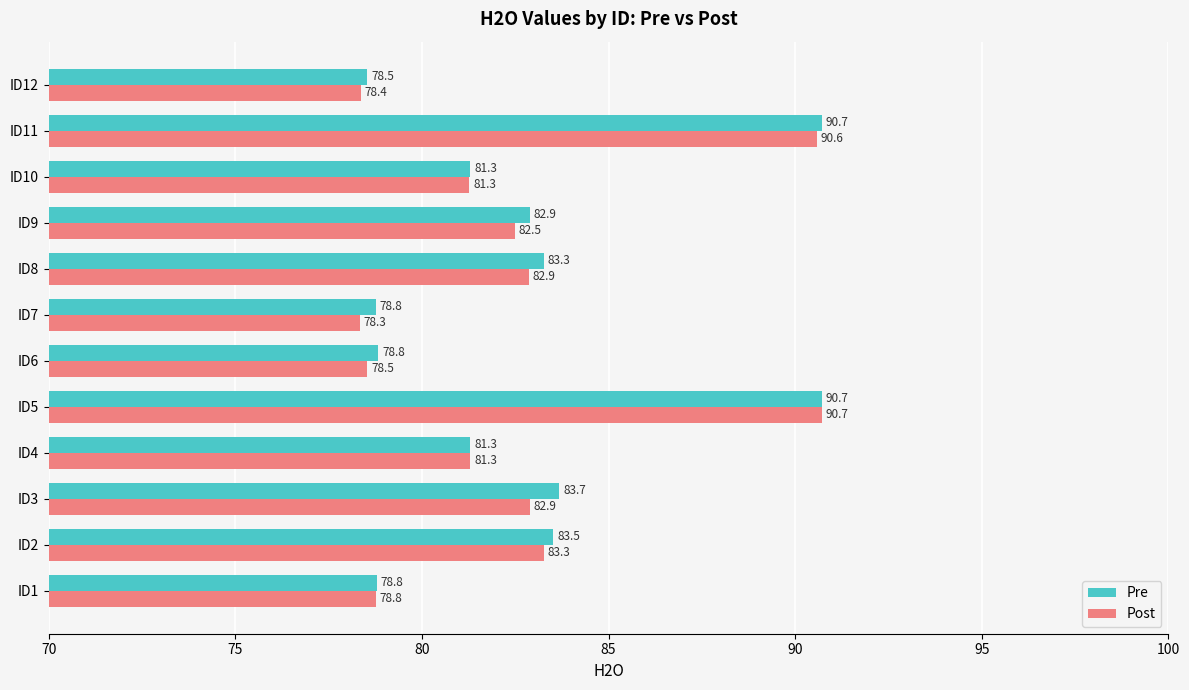

Which series has the largest total across all categories?

Pre